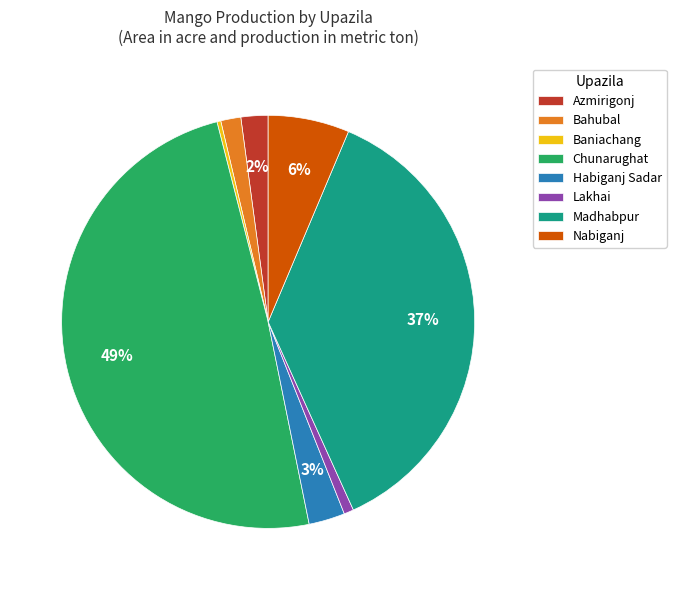

Is it true that Baniachang is 6% of the pie?

False